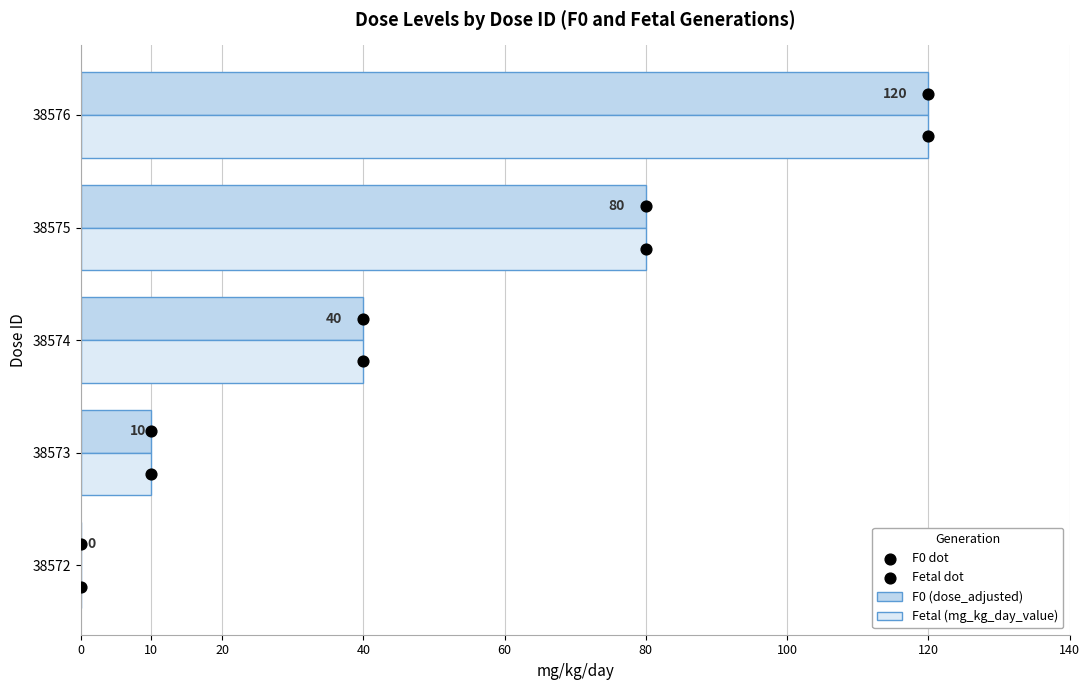

Which series contains the lowest Y value?

F0 (dose_adjusted)